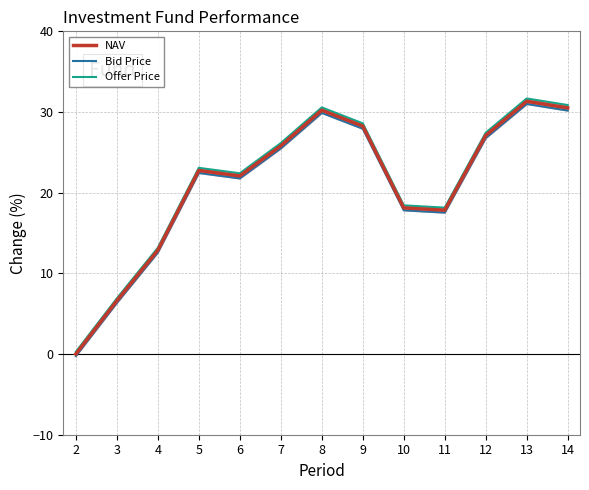

What is the maximum value for NAV?

31.3